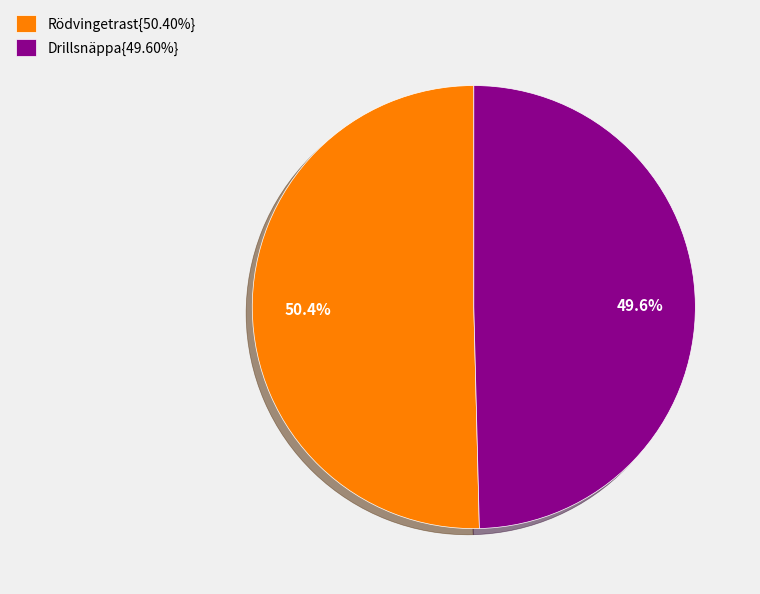

What is the ratio of the value at Rödvingetrast{50.40%} to the value at Drillsnäppa{49.60%}?

1.0